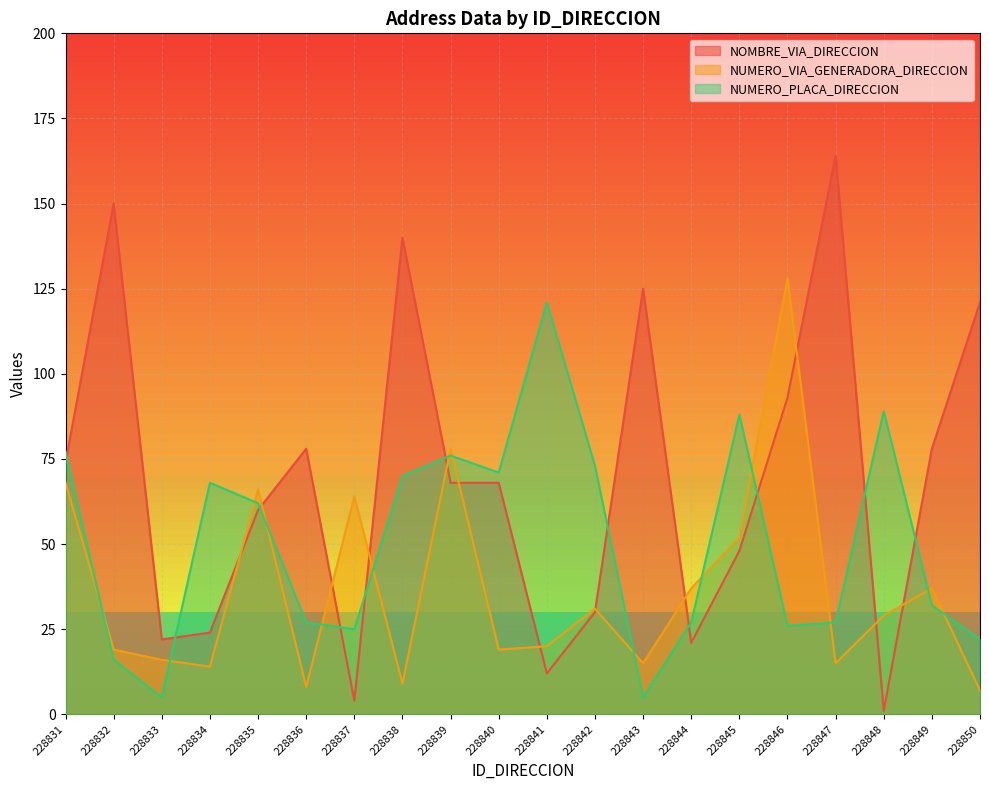

At which category does NOMBRE_VIA_DIRECCION reach its first local peak?

228832